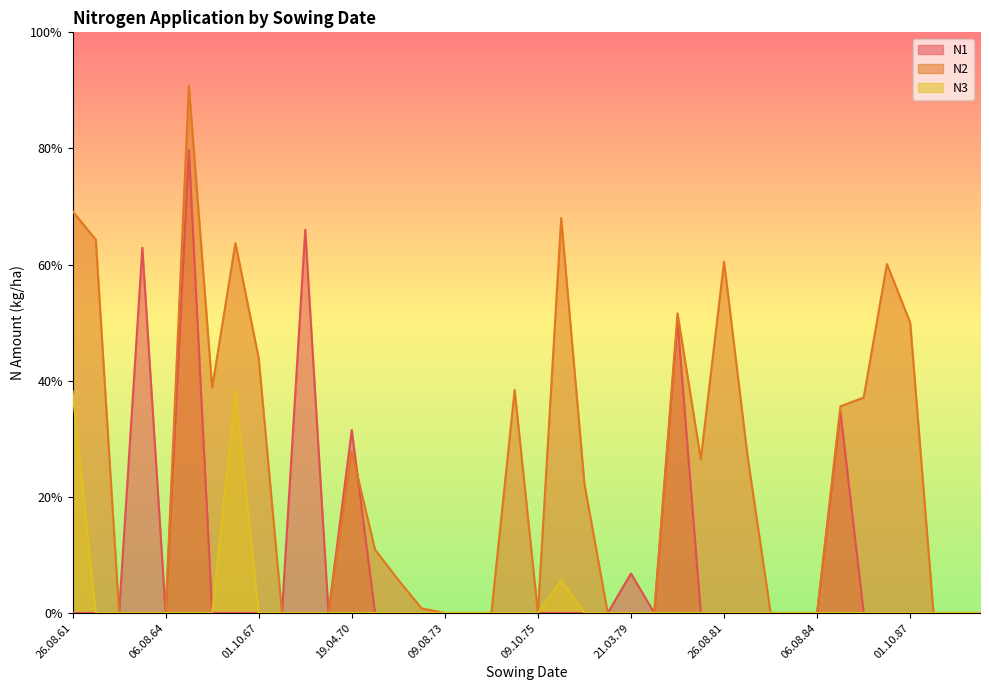

What is the label of the 4th point from the left?

13.04.64